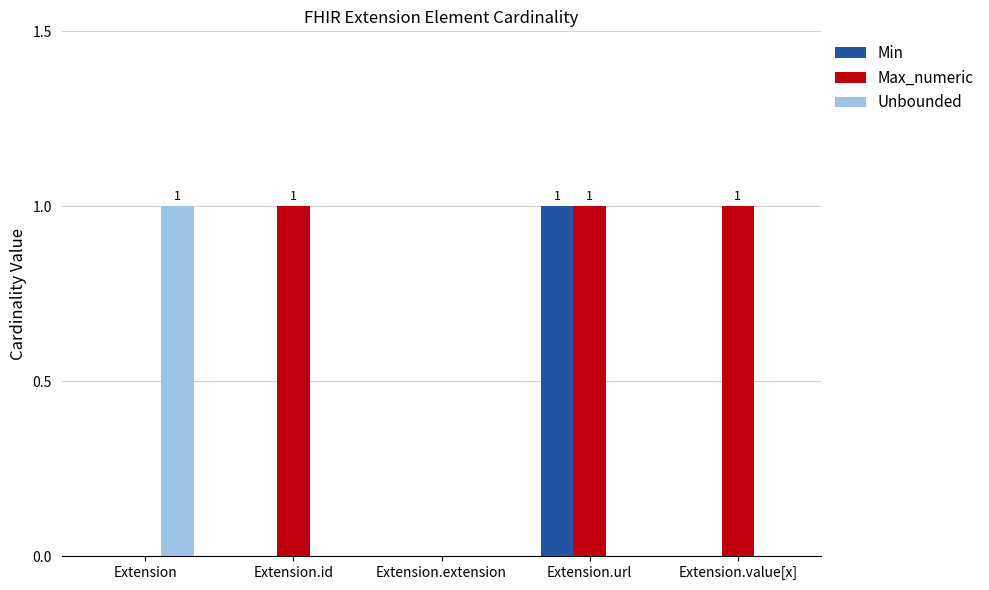

Which series changed the most between Extension and Extension.extension?

Unbounded